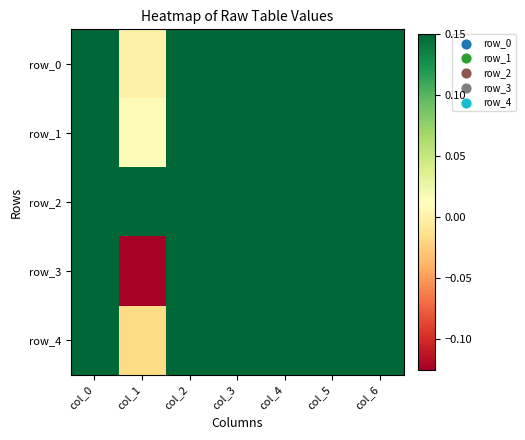

True or false: row_3 has a value of 0.6 at col_5.

False